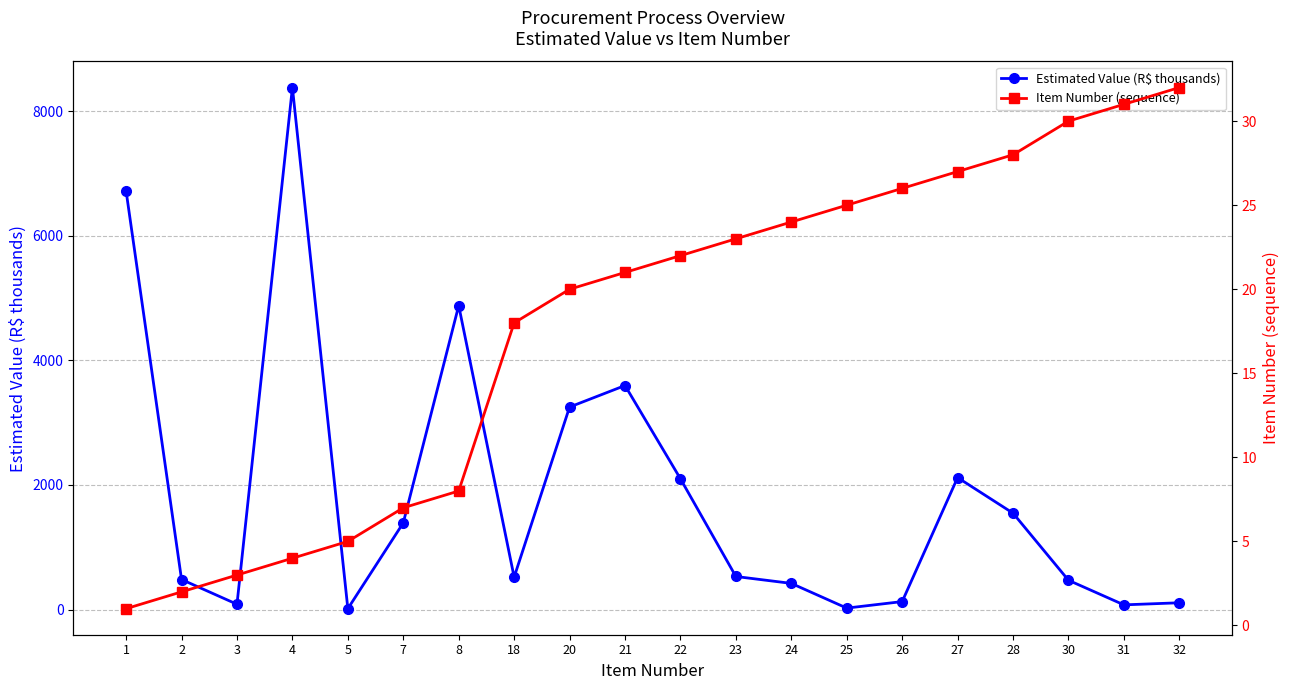

Between 24 and 7, which is larger?

7